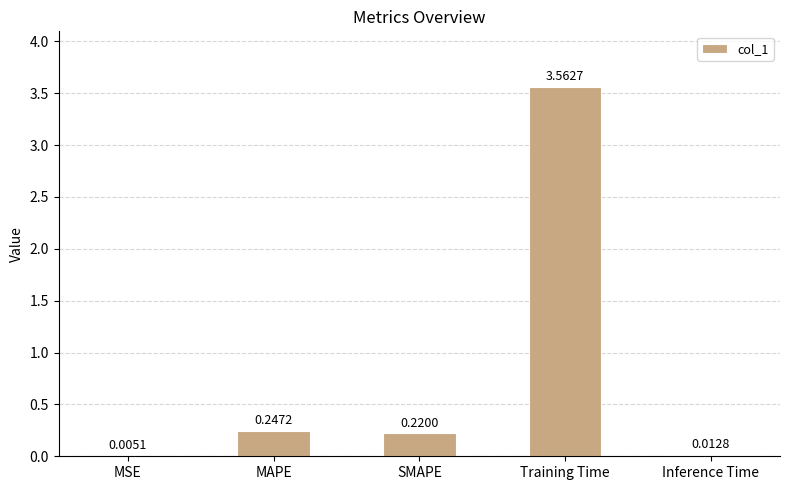

What is the sum of all values?

4.0